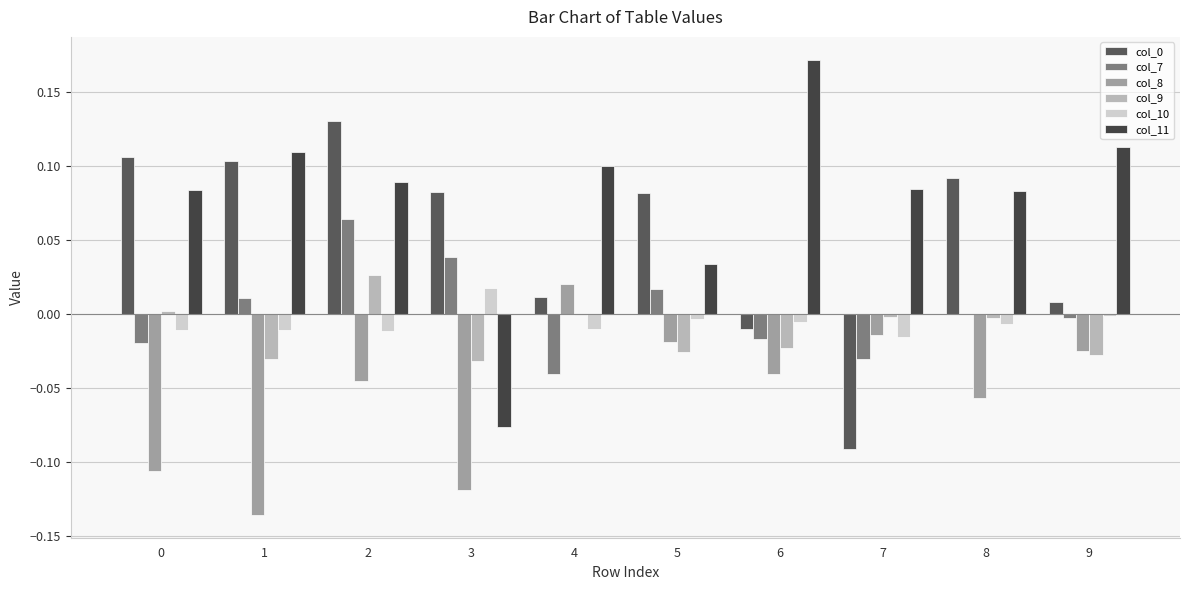

How many data points does each series have?

10